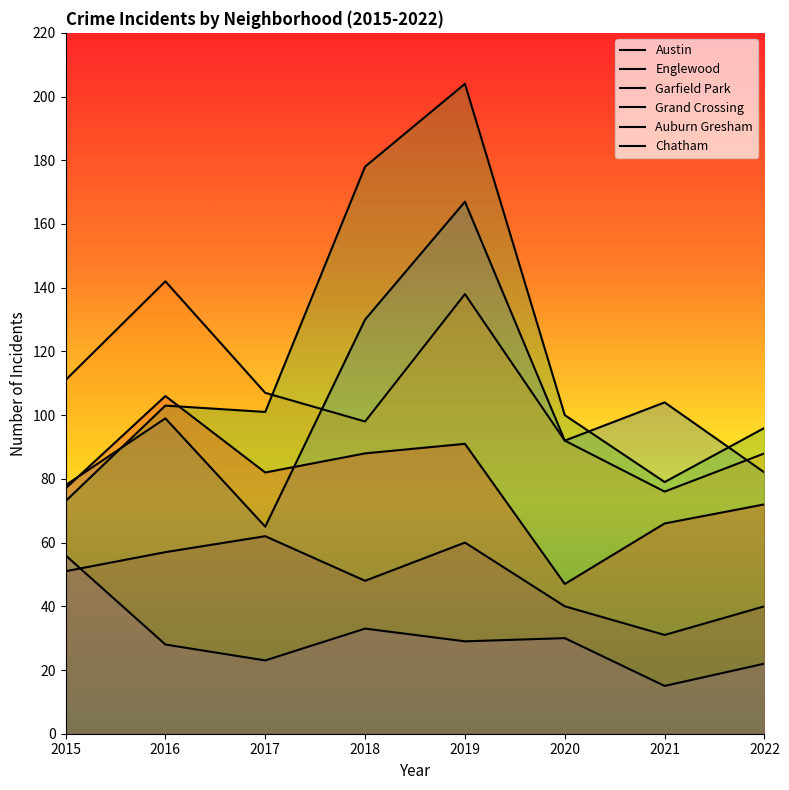

What is the average value of the Garfield Park series?

117